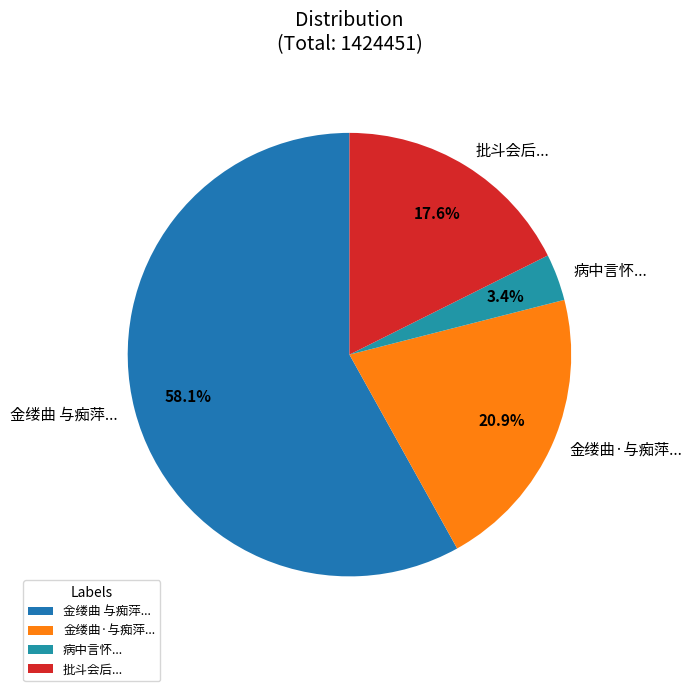

What is the smallest slice in the pie chart?

病中言怀...